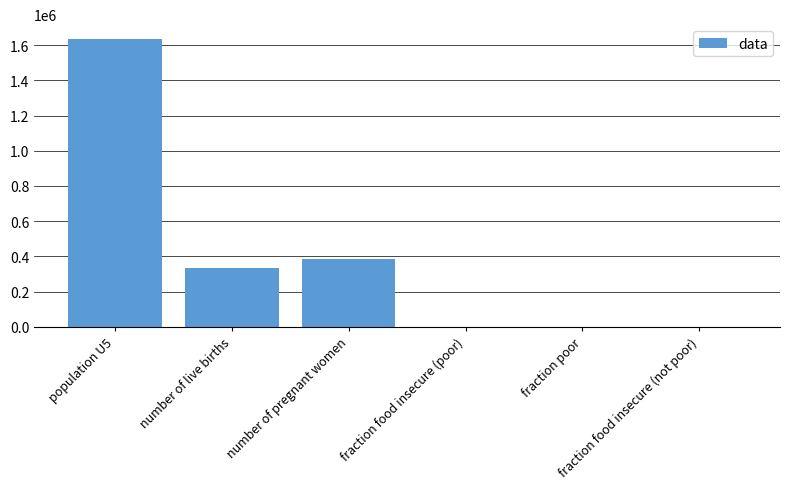

What is the maximum value shown in the chart?

1637110.0